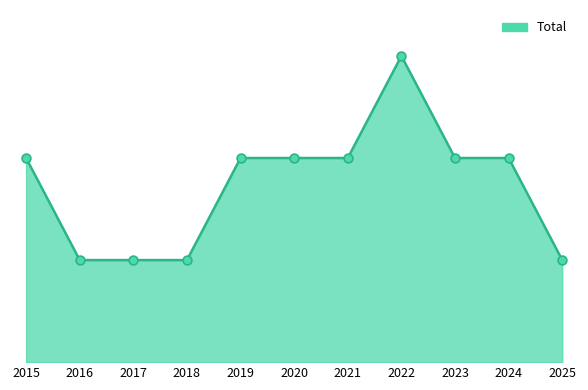

Between 2024 and 2017, which is larger?

2024